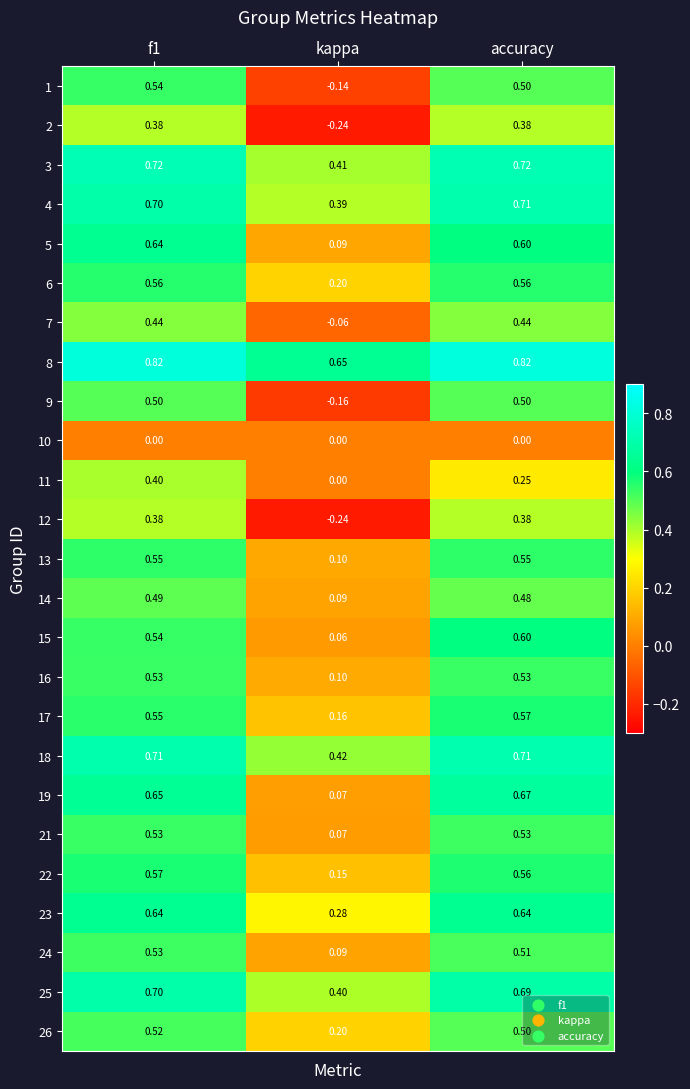

Is the value of 12 at accuracy greater than the value of 19 at kappa?

Yes